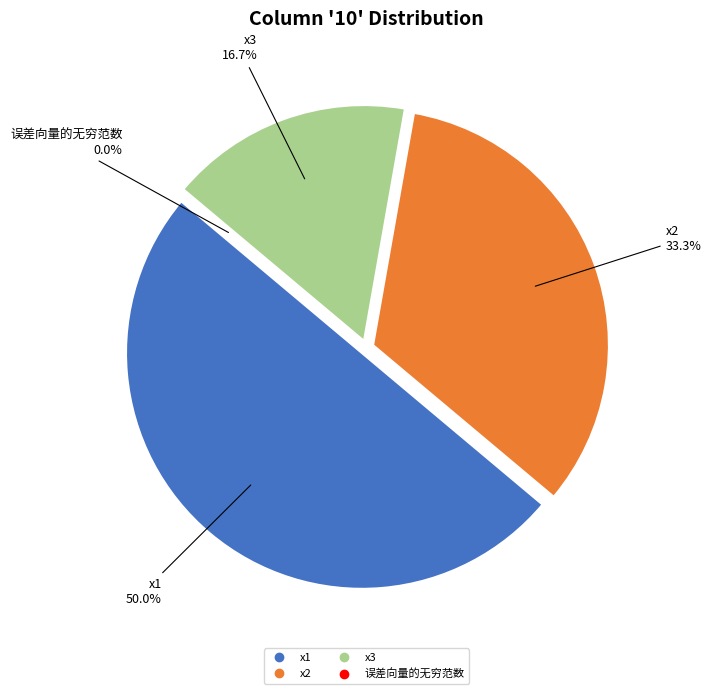

Which category has the smallest portion of the pie?

误差向量的无穷范数